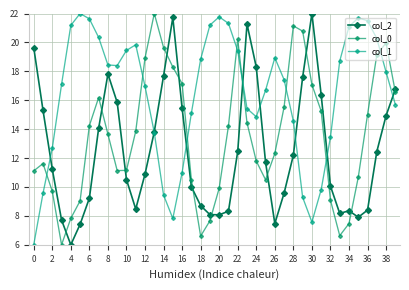

List the series in order of their peak value, lowest first.

col_2, col_0, col_1